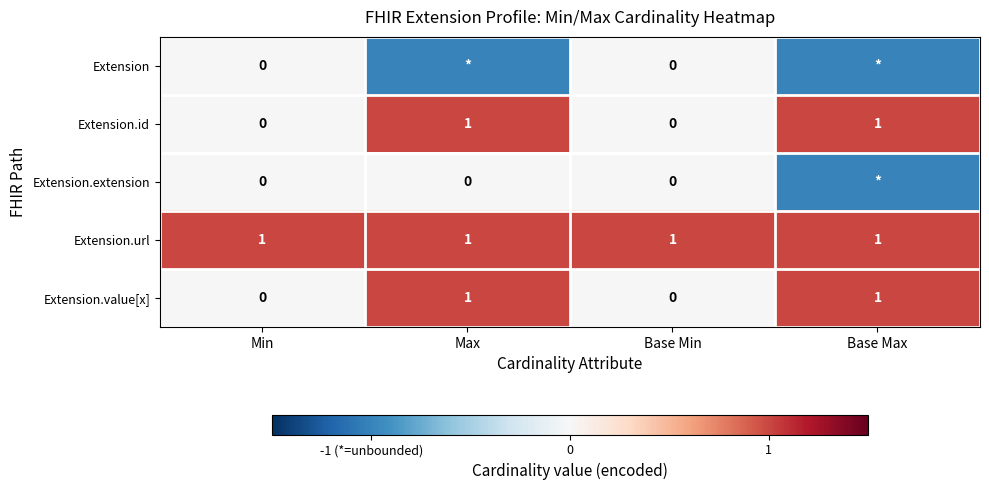

The Extension.id series shows 1 at Base Min. True or false?

False